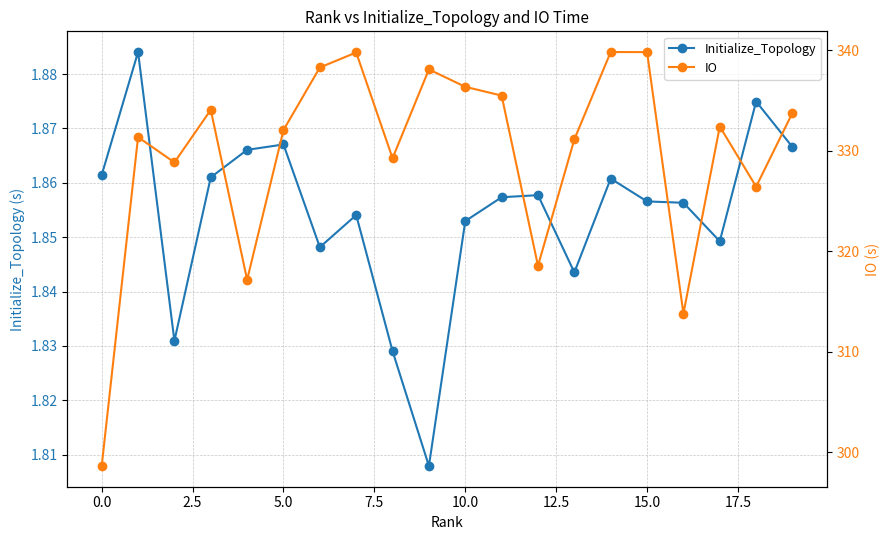

Is it true that IO equals 494.8 at 17?

False